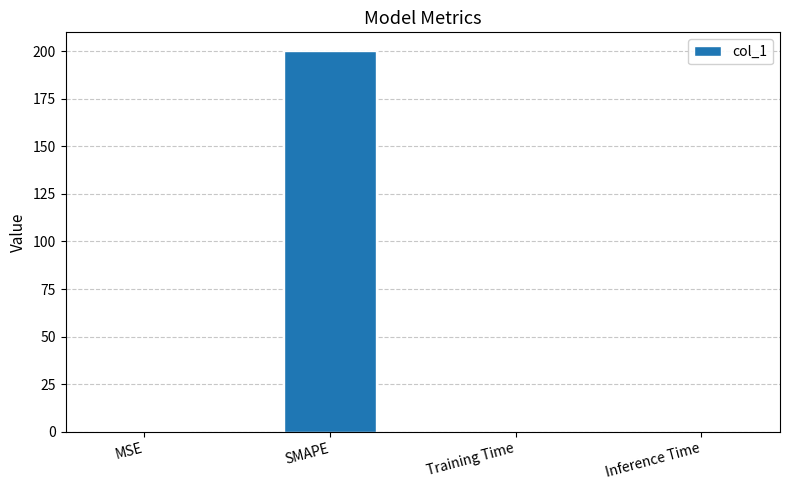

True or false: the data shows 309.8 at SMAPE.

False